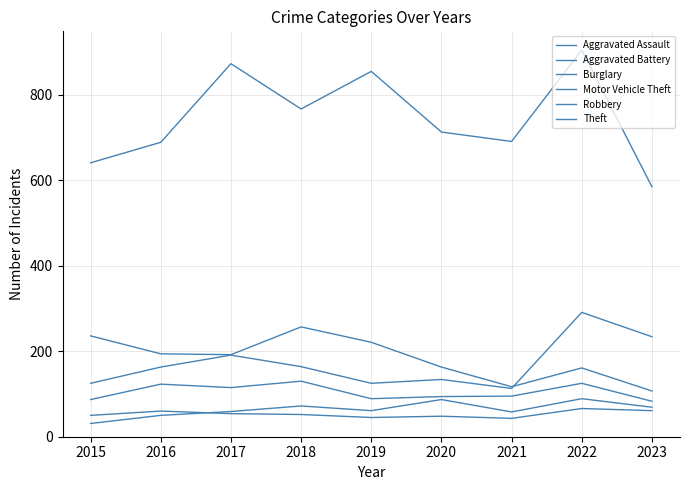

Does the chart have visible grid lines?

Yes